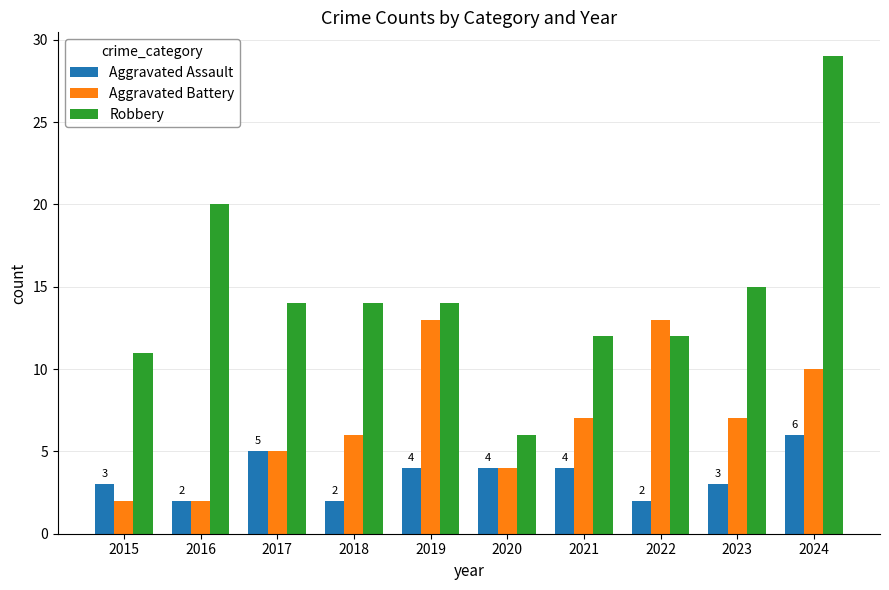

Rank the series by their average value, from lowest to highest.

Aggravated Assault, Aggravated Battery, Robbery